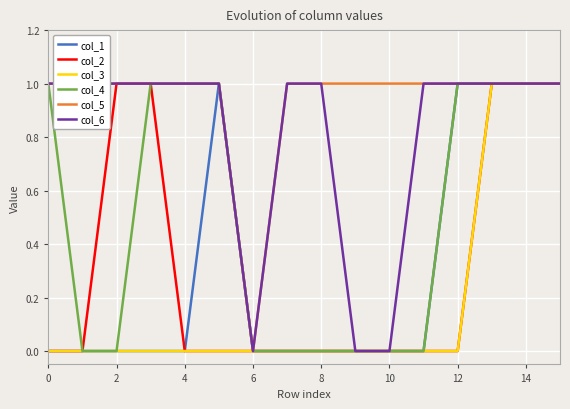

Between 10 and 11, which is larger?

10